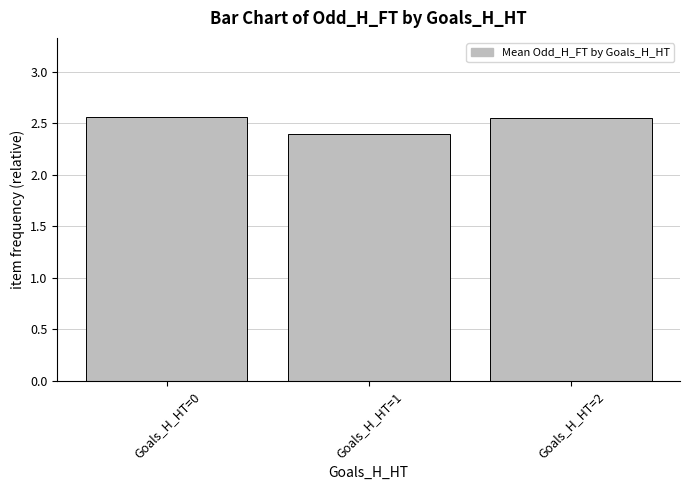

What is the smallest value displayed?

2.4